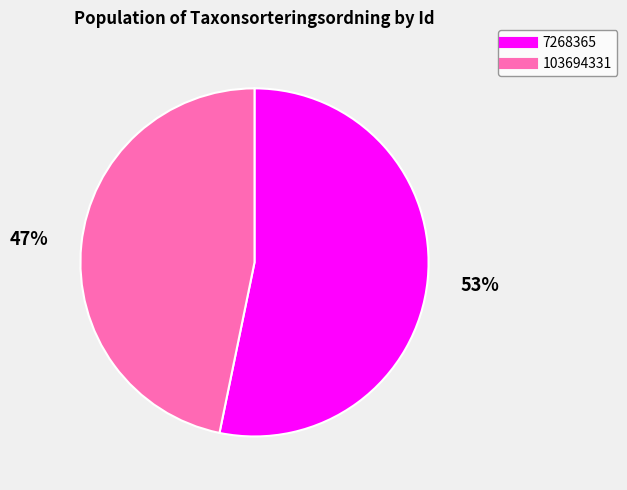

To the nearest percent, what is the difference between the largest and smallest slice percentages?

6%